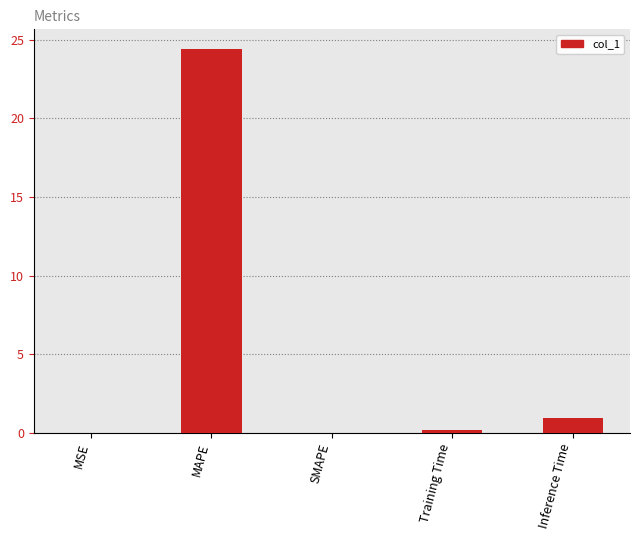

True or false: the data shows 0.0 at MSE.

True